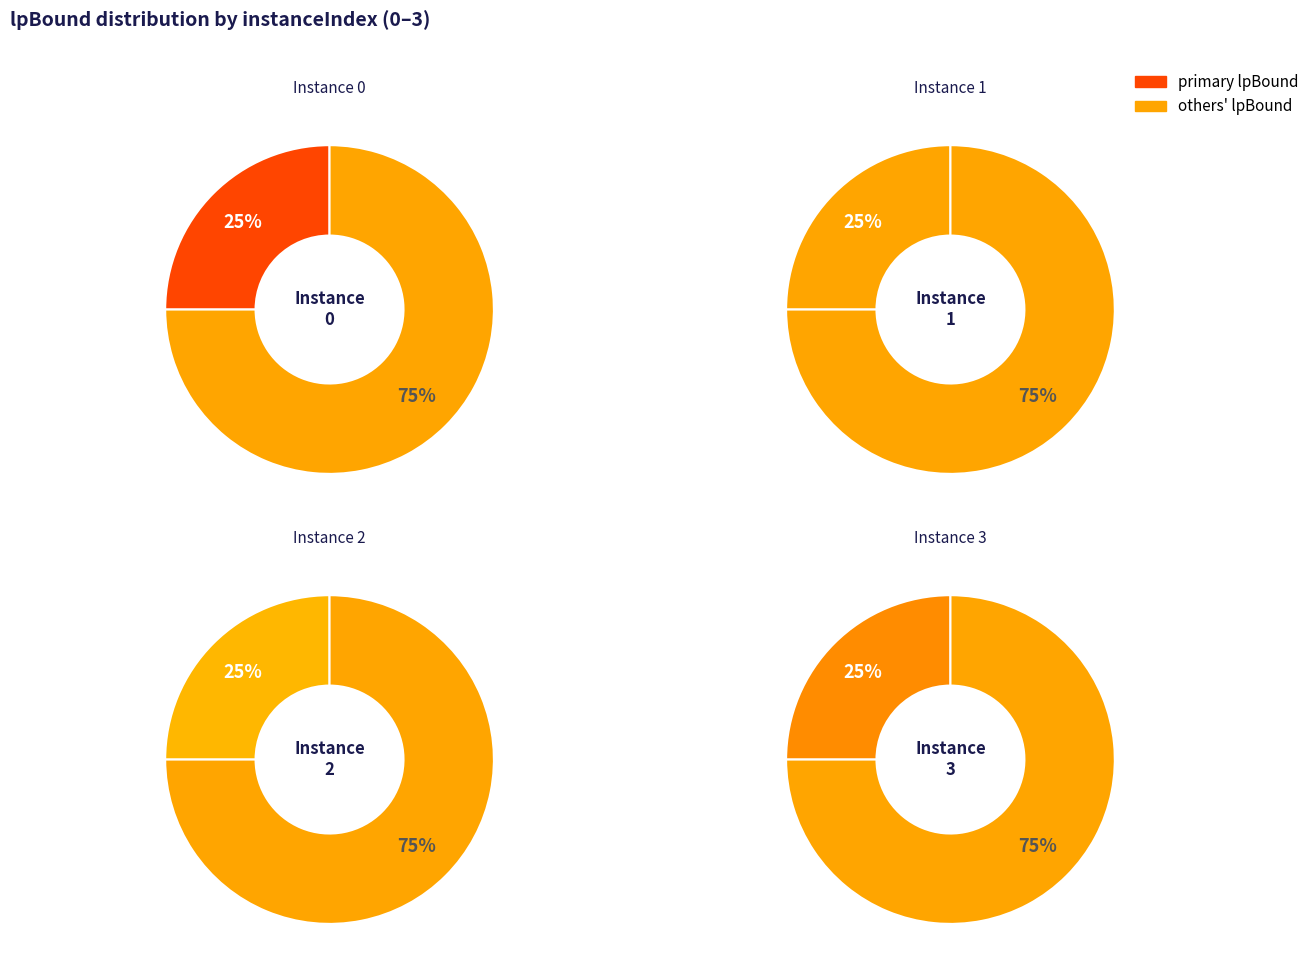

What percentage is the 3 slice, to the nearest percent?

25%